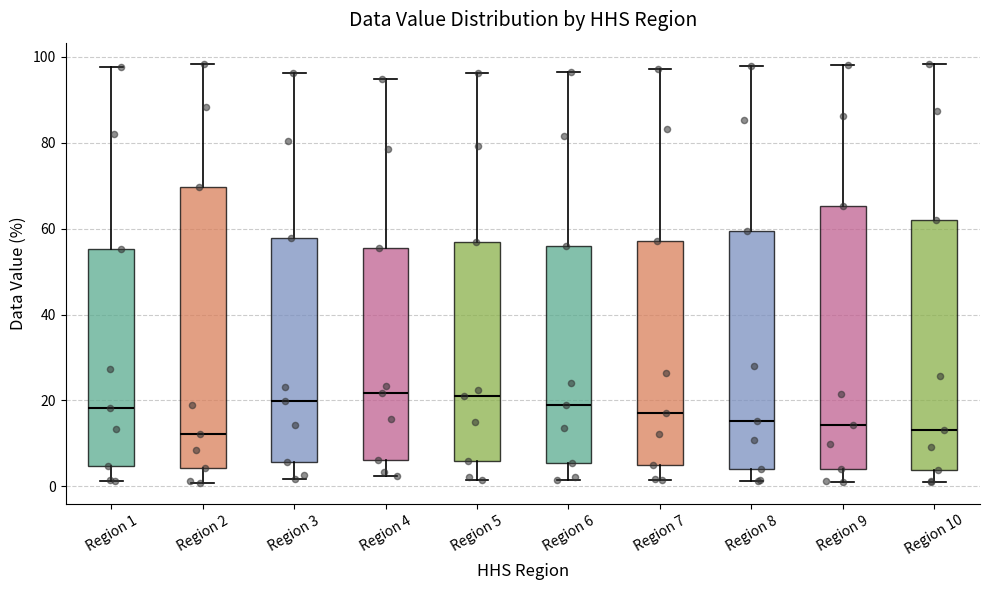

Reading left to right, read every box against the y-axis: the position of its median line, the range the box covers, and the ends of its whiskers. The values are not printed on the chart, so give them approximately, as read against the axis.

Region 1: median 18, box 4 to 56, whiskers 2 to 98
Region 2: median 12, box 4 to 70, whiskers 0 to 98
Region 3: median 20, box 6 to 58, whiskers 2 to 96
Region 4: median 22, box 6 to 56, whiskers 2 to 94
Region 5: median 20, box 6 to 56, whiskers 2 to 96
Region 6: median 18, box 6 to 56, whiskers 2 to 96
Region 7: median 18, box 4 to 58, whiskers 2 to 98
Region 8: median 16, box 4 to 60, whiskers 2 to 98
Region 9: median 14, box 4 to 66, whiskers 2 to 98
Region 10: median 14, box 4 to 62, whiskers 2 to 98